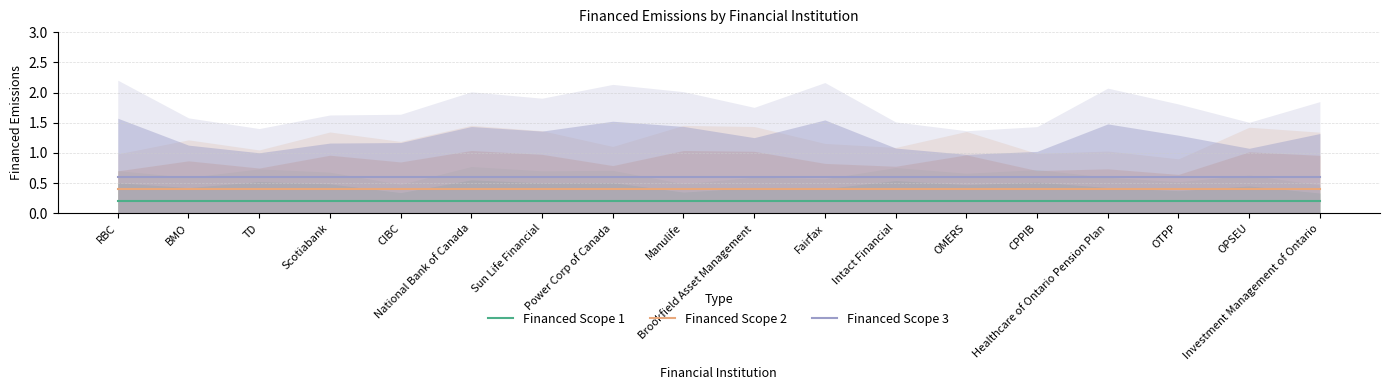

What is the minimum value for Financed Scope 3?

0.6